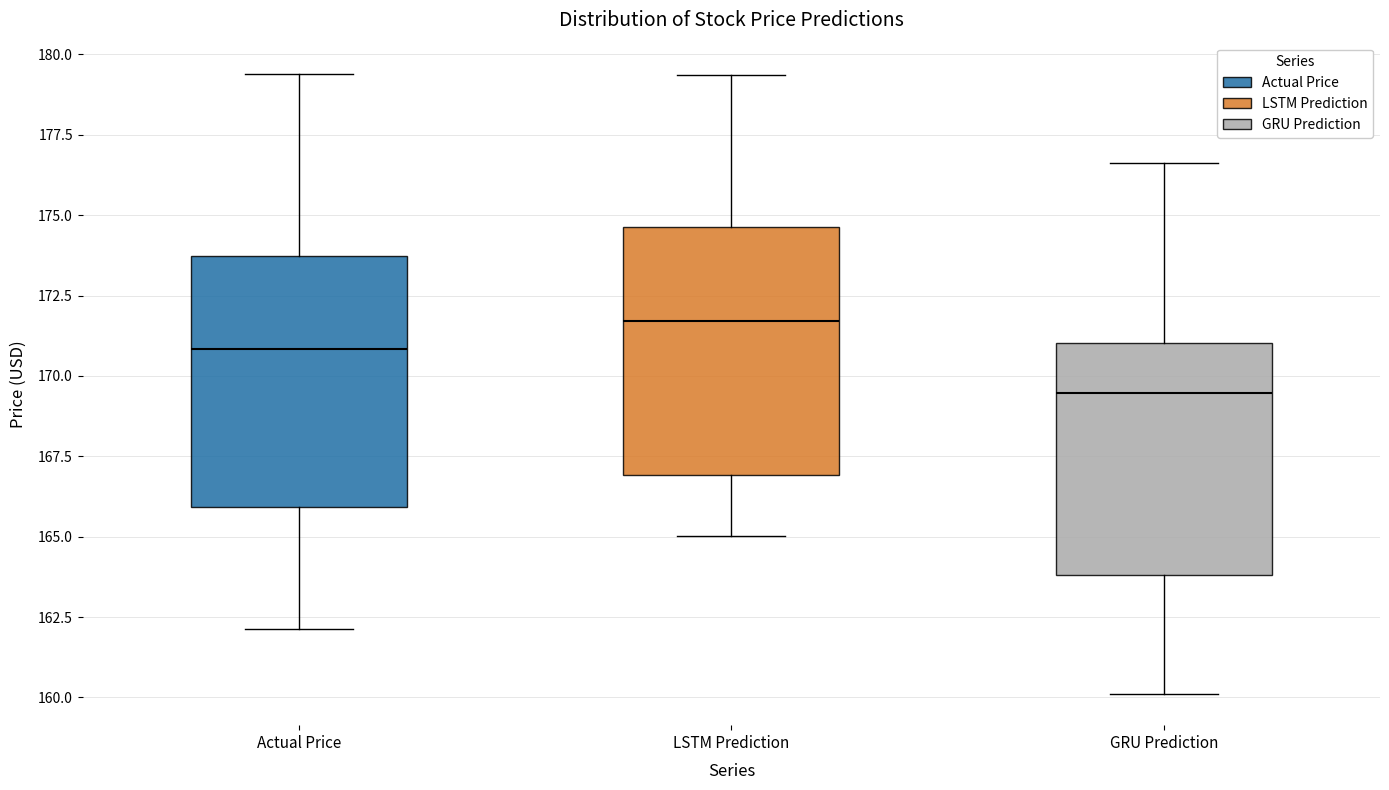

Which box has the lowest median line?

GRU Prediction